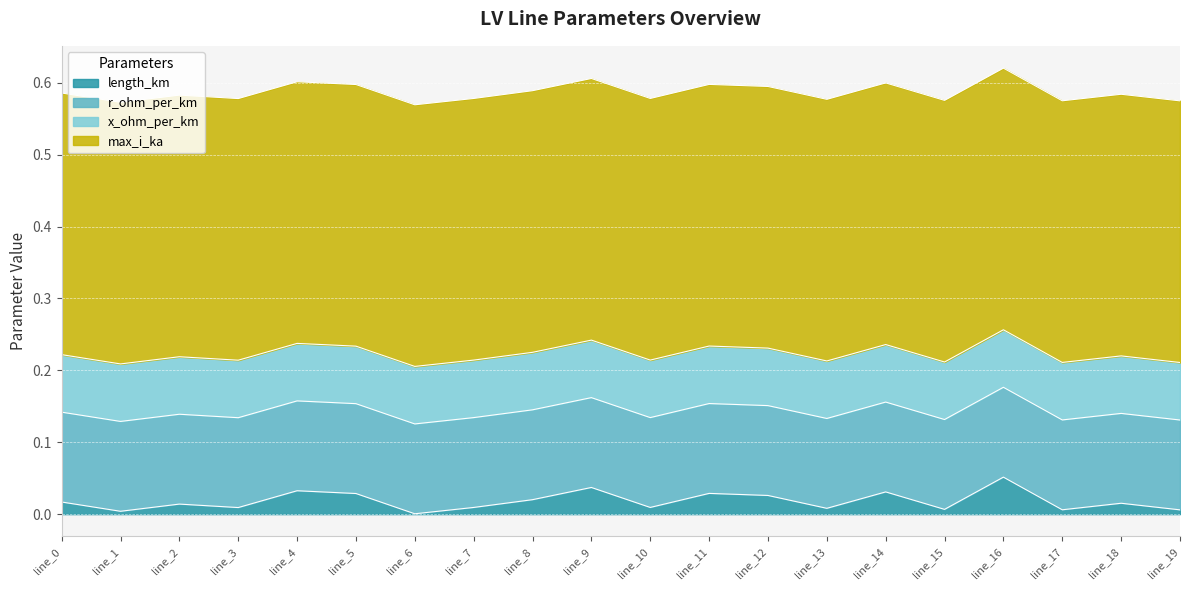

True or false: max_i_ka and r_ohm_per_km cross at least once.

False